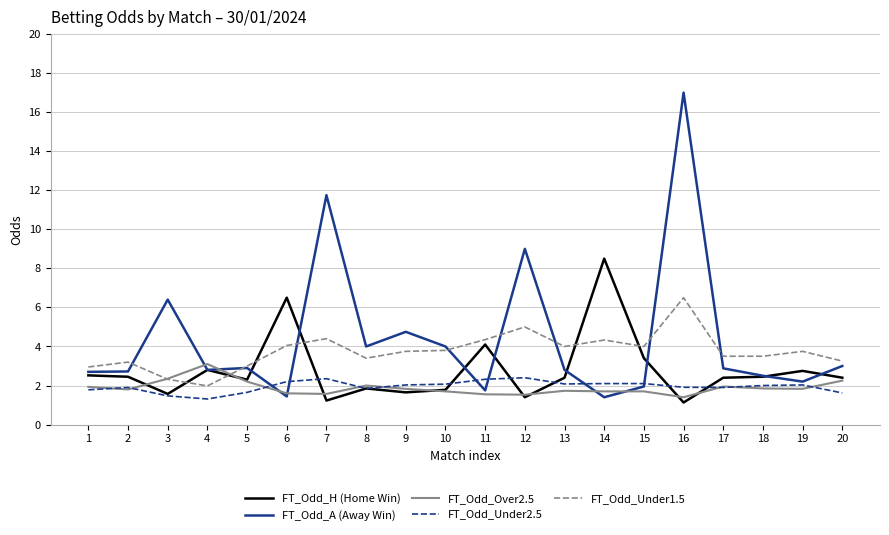

Is it true that FT_Odd_Under2.5 equals 2.0 at 18?

True